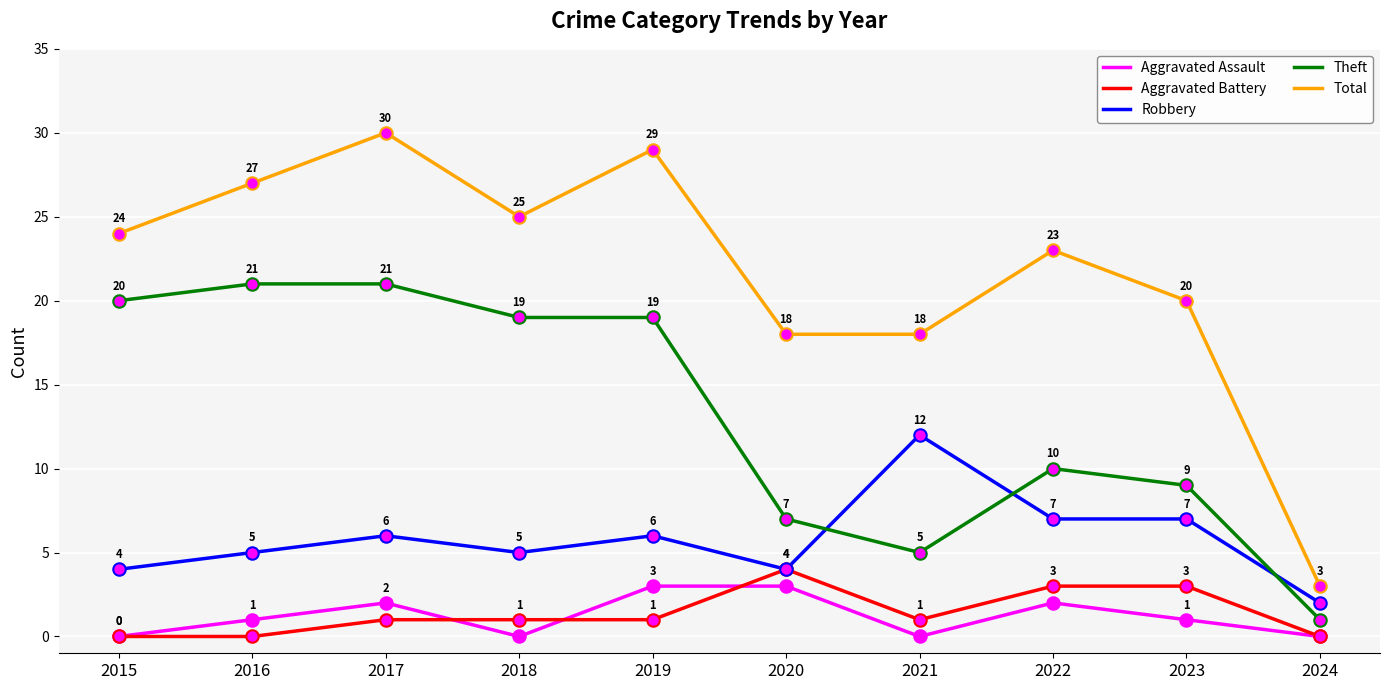

Which series changed the most between 2017 and 2019?

Theft